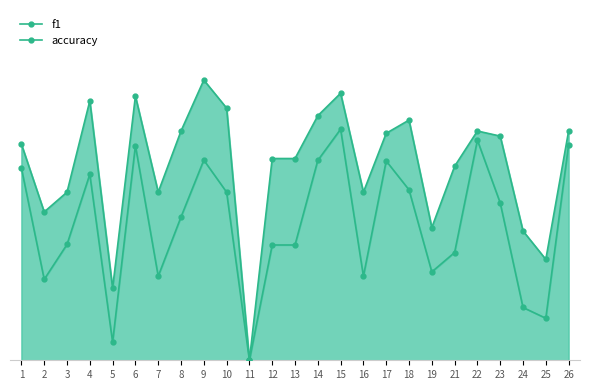

The value of accuracy at 18 is 0.5. True or false?

True